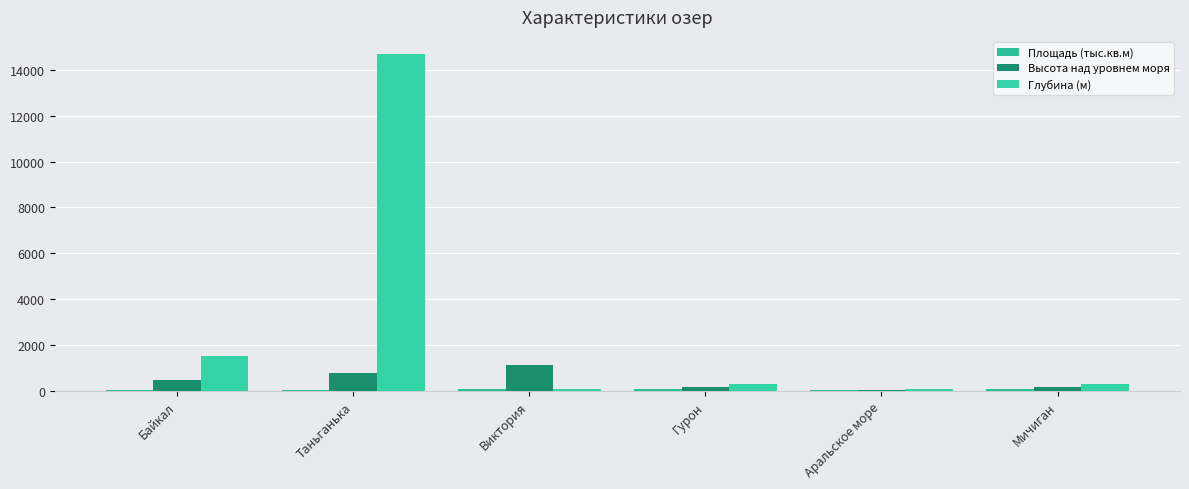

List the labels in order of Глубина (м) value, largest first.

Таньганька, Байкал, Гурон, Мичиган, Виктория, Аральское море